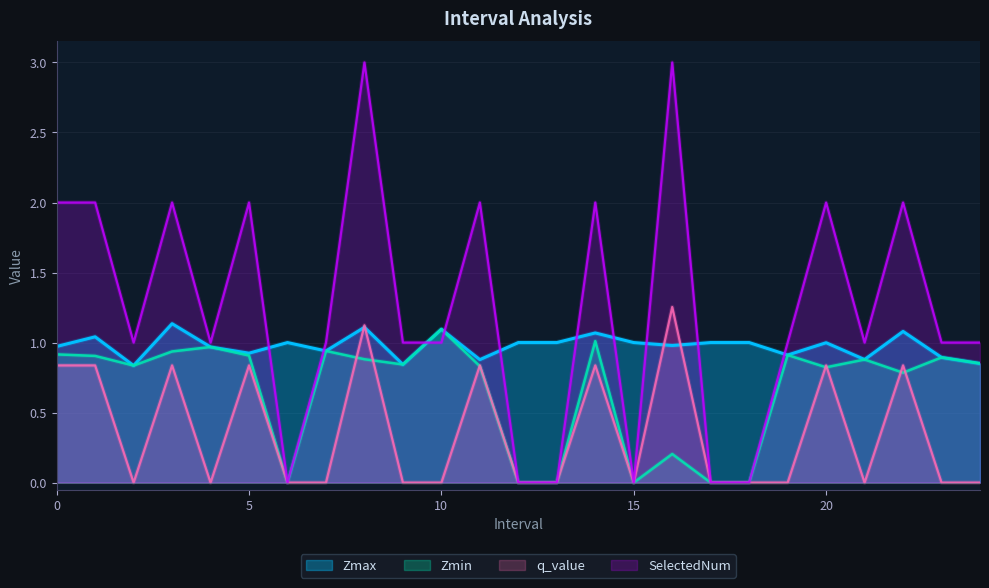

Which series has the largest total across all categories?

SelectedNum